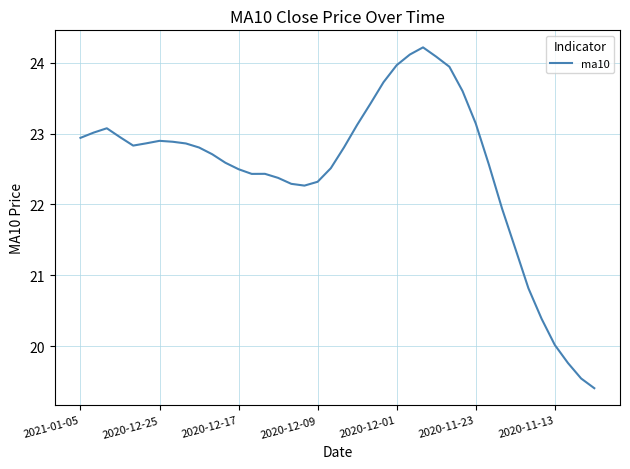

How many values exceed 22?

32